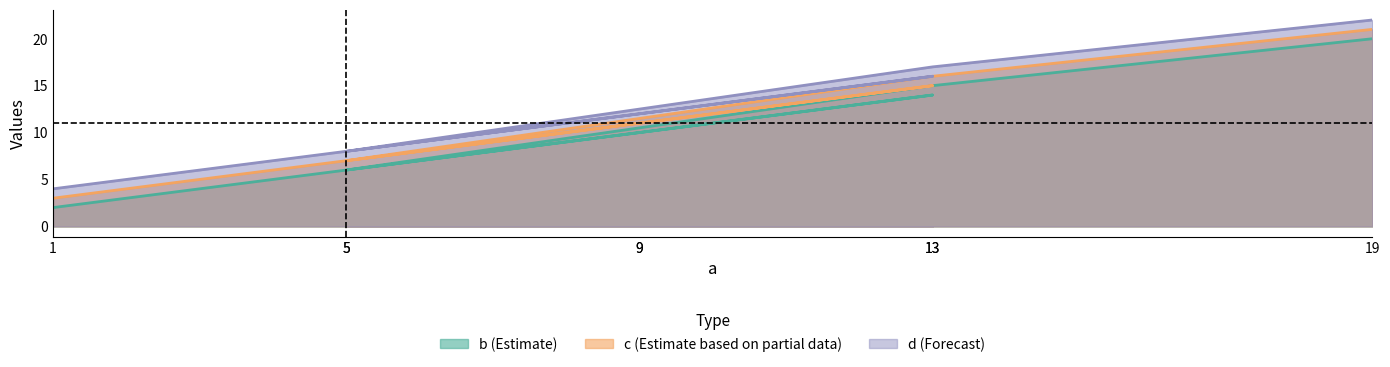

At which category is the sum across all series the highest?

19